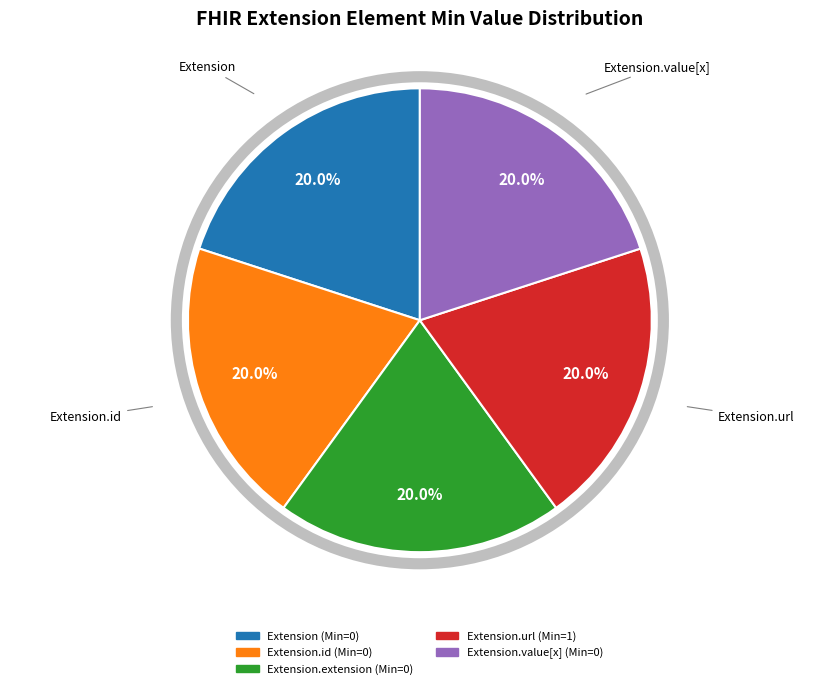

Is there a majority slice in this chart?

No